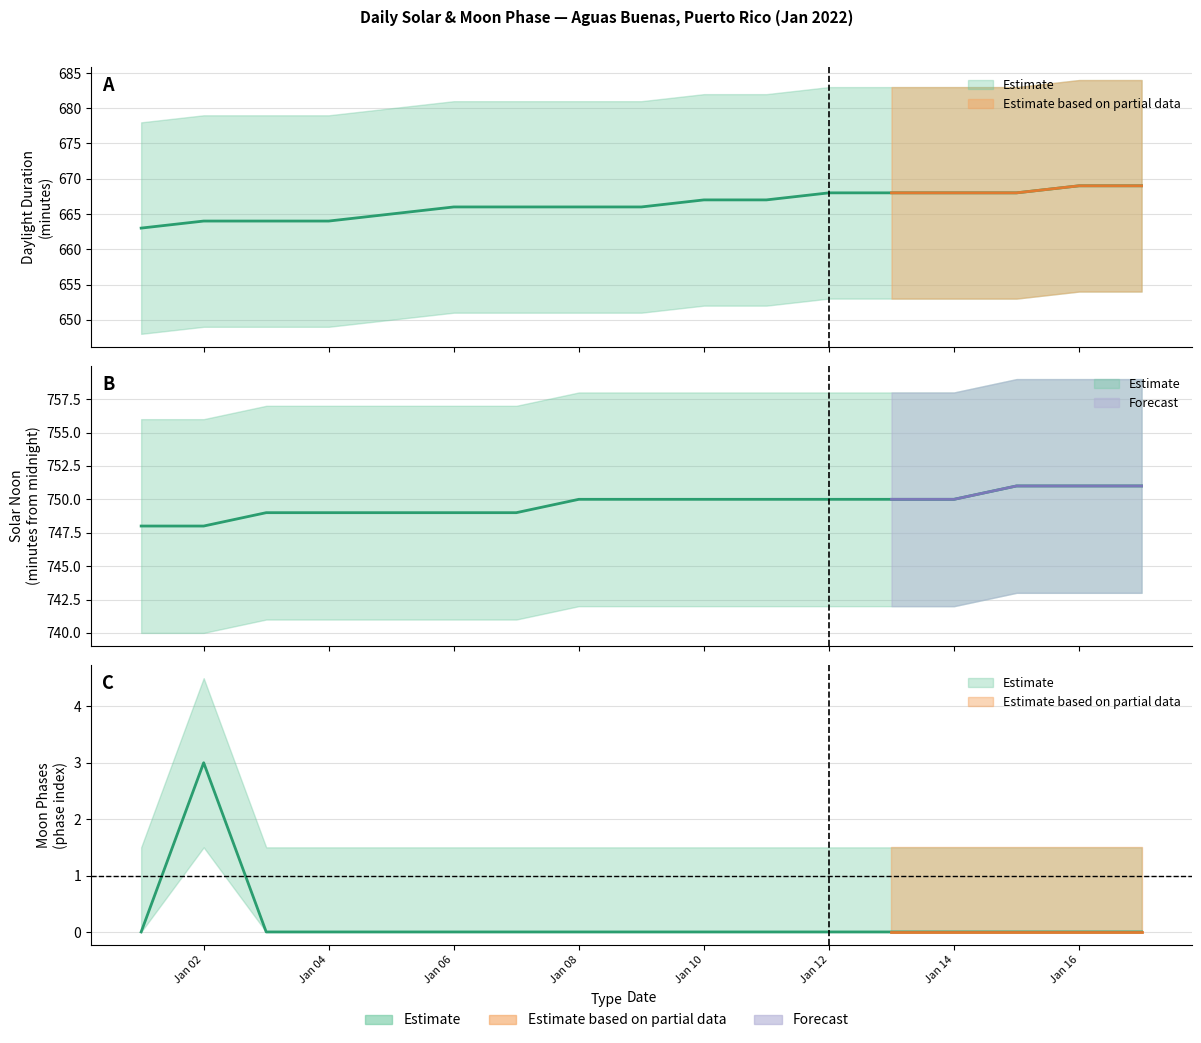

True or false: the data shows 2 at 2022-01-09.

False